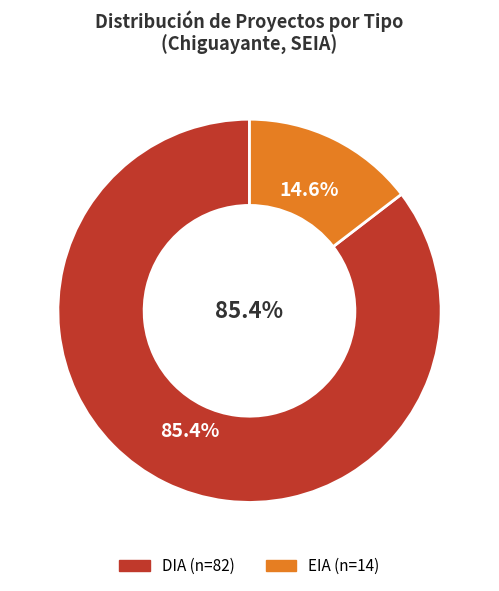

Does DIA account for over 50% of the chart?

Yes